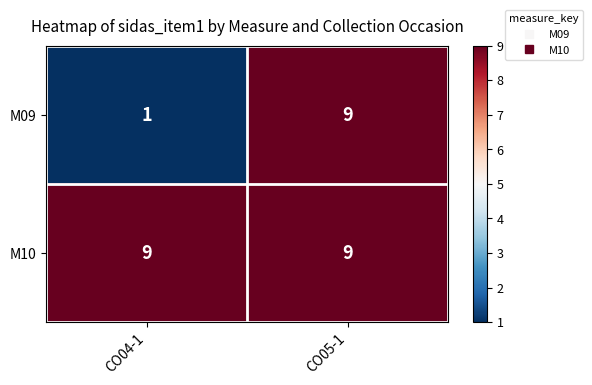

The M10 series shows 9 at CO05-1. True or false?

True